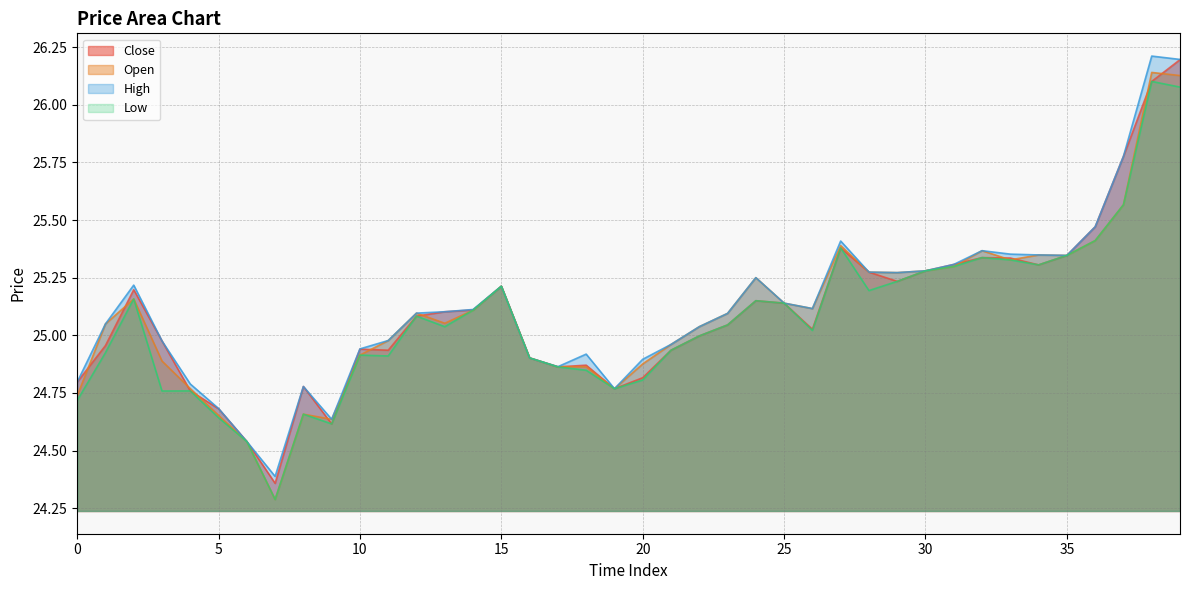

How many lines are shown in the chart?

4